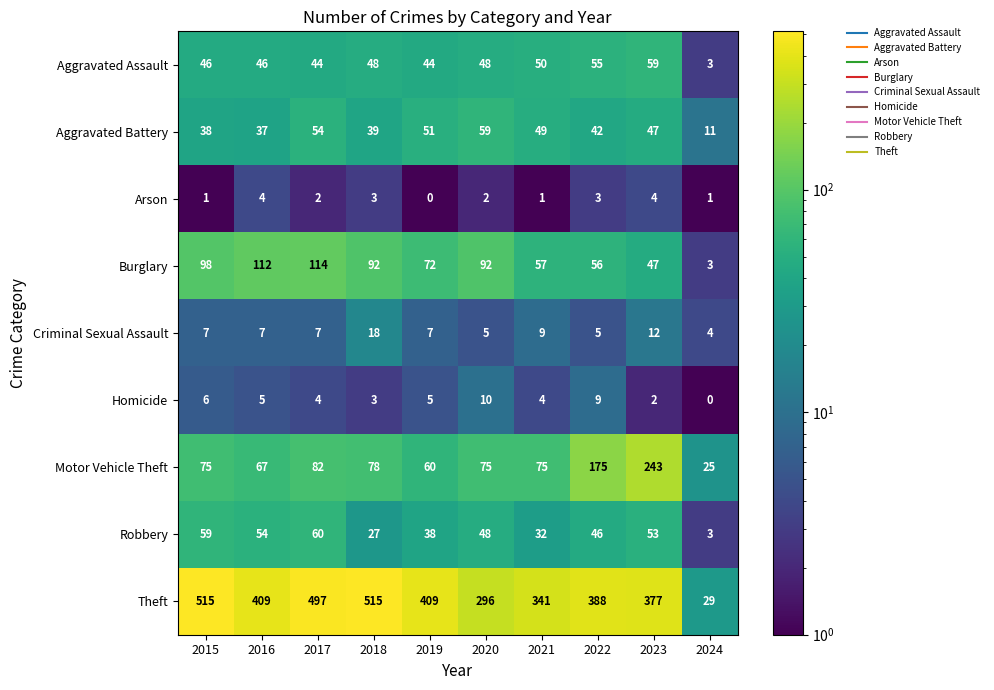

How many positive values does the Arson series have?

9